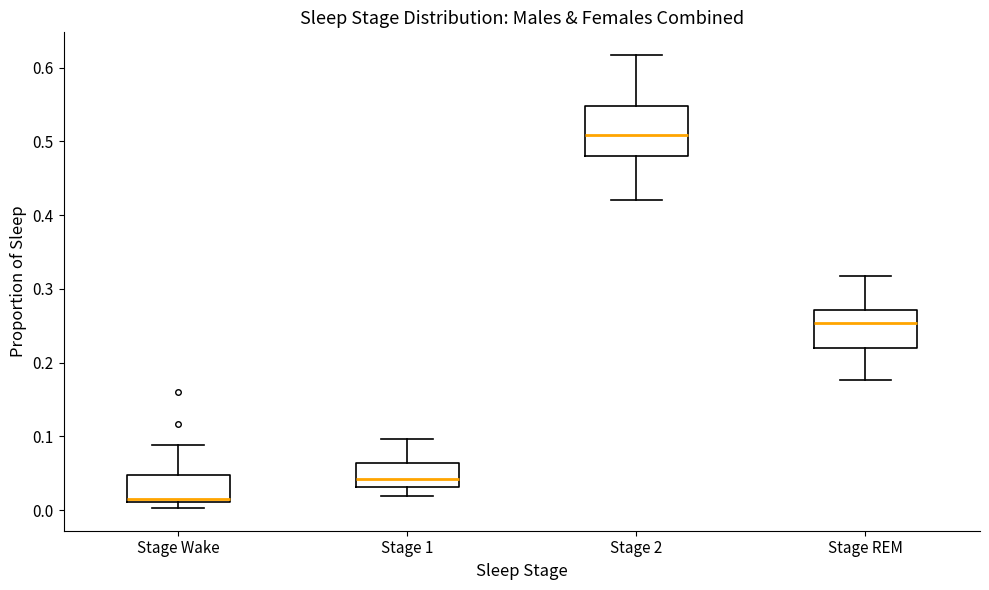

Which box is the tallest, from its lower edge to its upper edge?

Stage 2